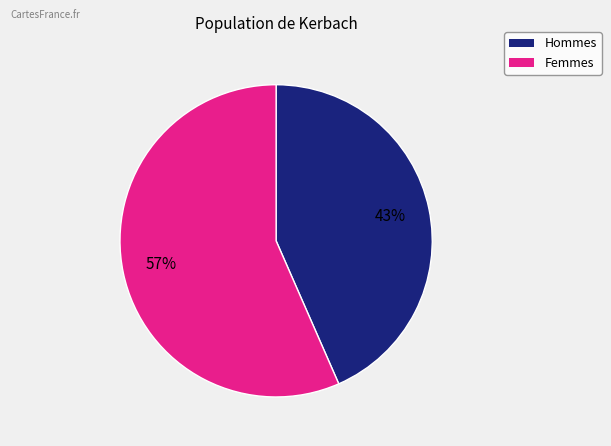

To the nearest percent, what is the average slice percentage?

50%